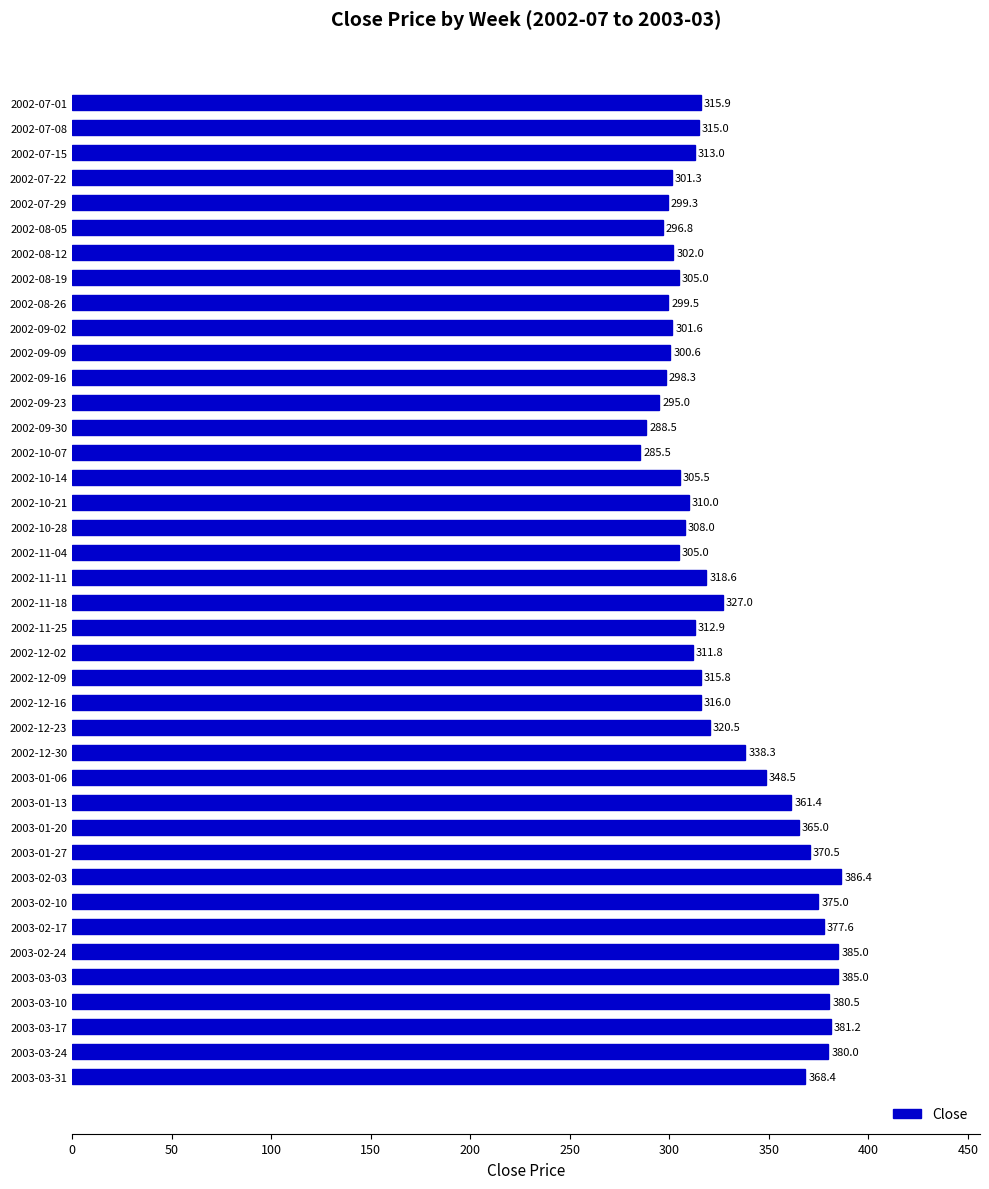

What is the change in value from 2002-10-07 to 2002-12-23?

+35.0